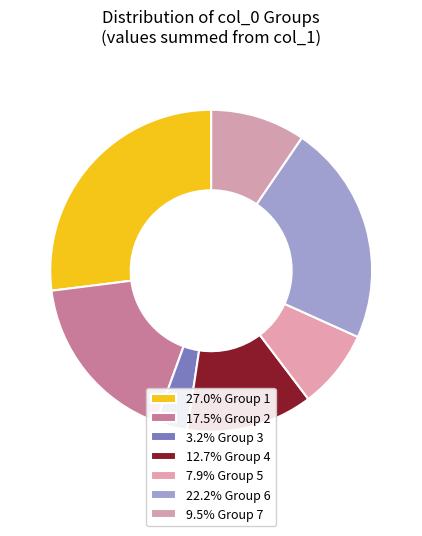

To the nearest percent, what is the average slice percentage?

14%